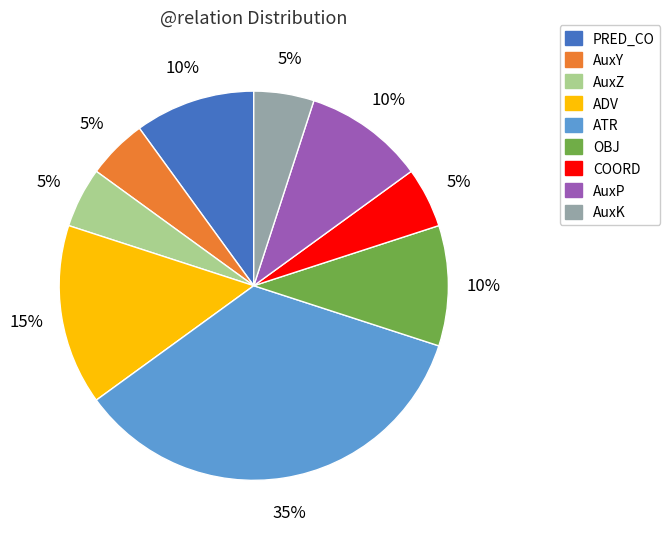

Approximately how many times larger is the value at AuxK compared to AuxP?

0.5